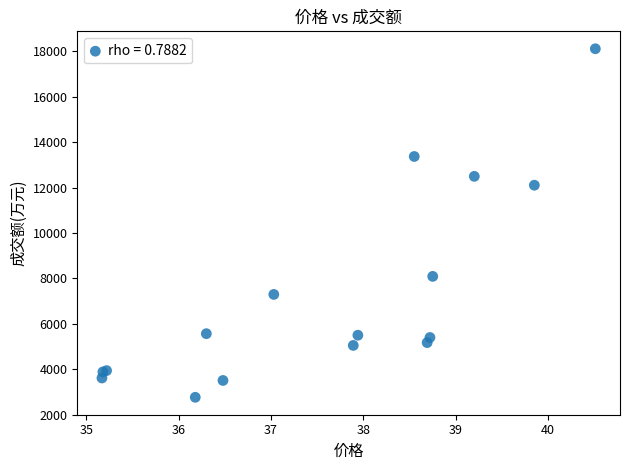

What Y value in the scatter plot is closest to 10439?

12106